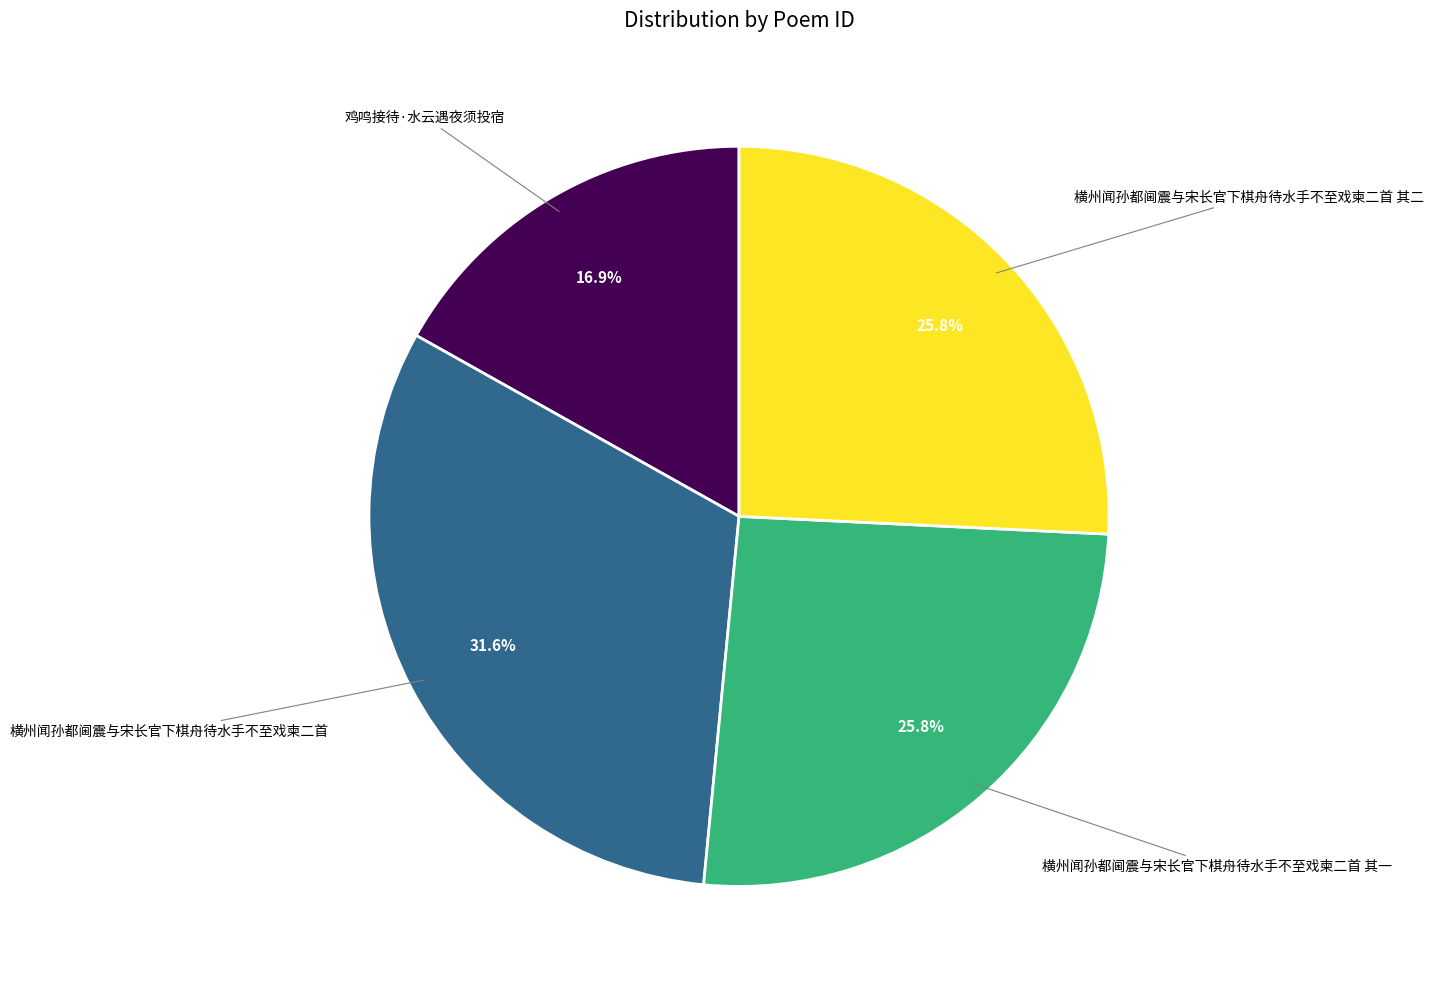

Does any single category account for the majority?

No